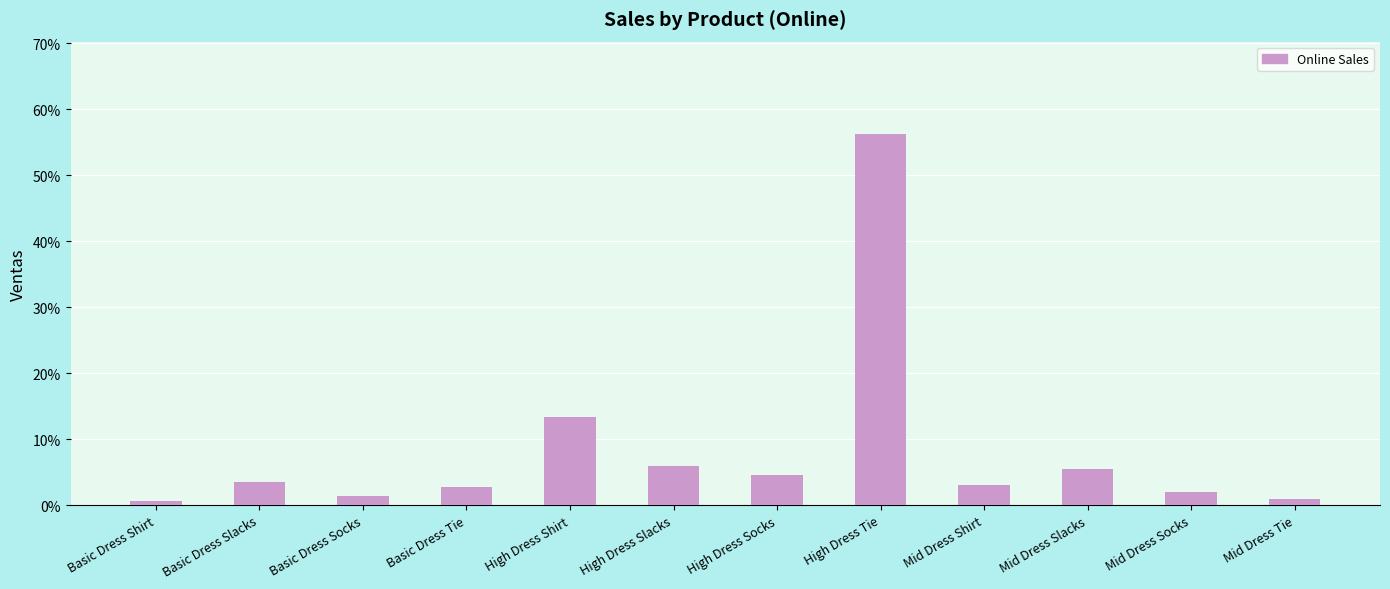

At which label is the value closest to 28?

High Dress Shirt